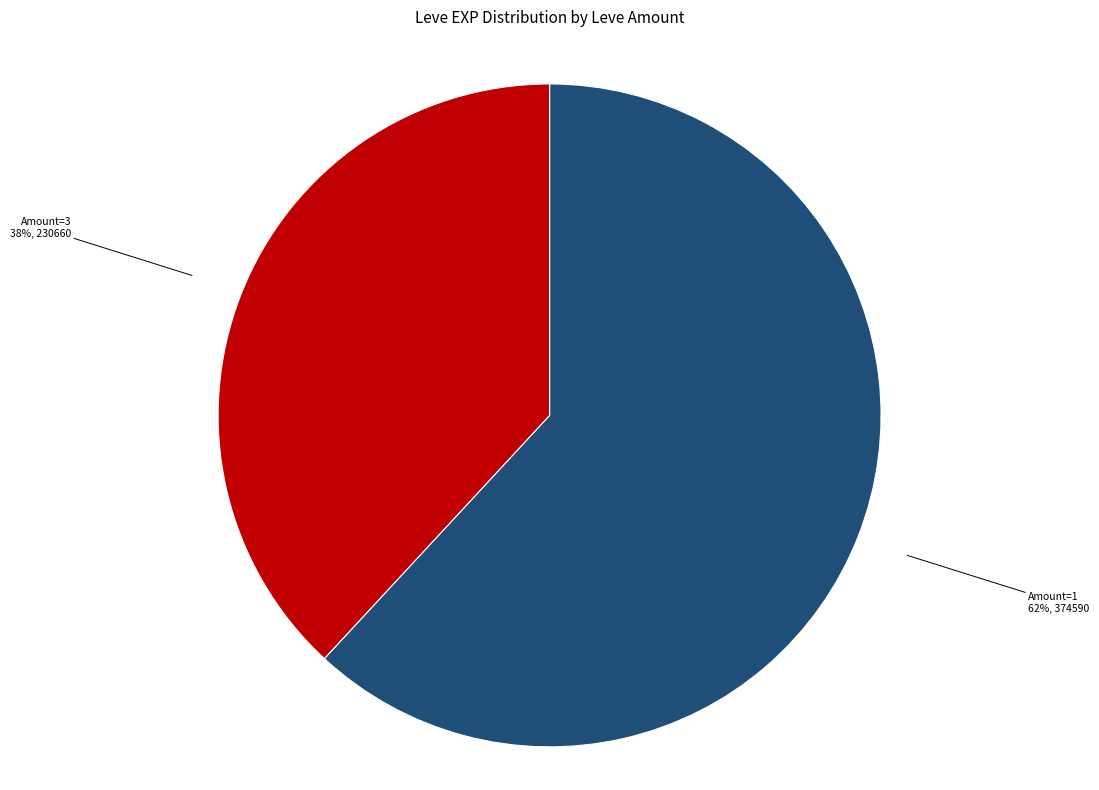

To the nearest percent, what is the difference between the largest and smallest slice percentages?

24%